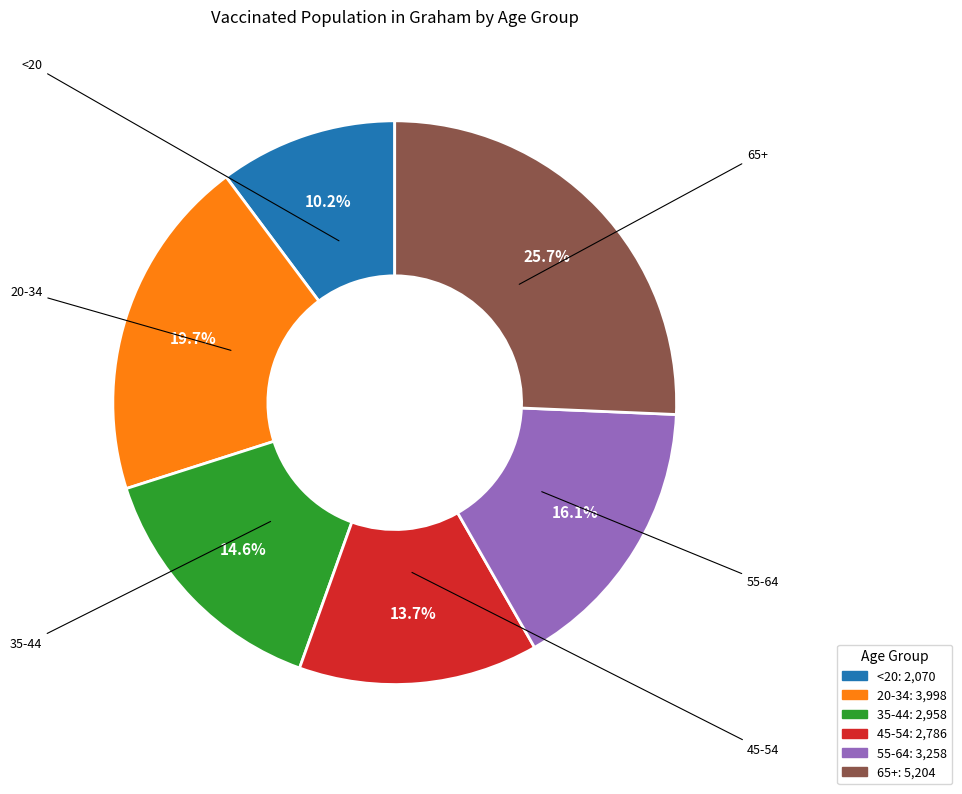

To the nearest percent, what percentage of the pie is 65+?

26%